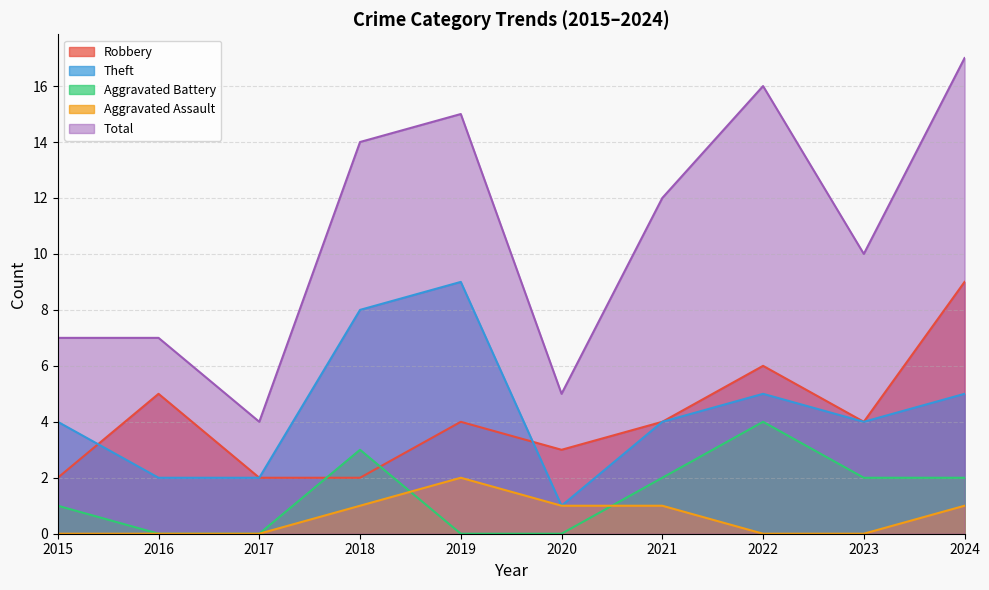

Reading left to right, transcribe all the data shown in this chart.

Robbery: 2015=2	2016=5	2017=2	2018=2	2019=4	2020=3	2021=4	2022=6	2023=4	2024=9
Theft: 2015=4	2016=2	2017=2	2018=8	2019=9	2020=1	2021=4	2022=5	2023=4	2024=5
Aggravated Battery: 2015=1	2016=0	2017=0	2018=3	2019=0	2020=0	2021=2	2022=4	2023=2	2024=2
Aggravated Assault: 2015=0	2016=0	2017=0	2018=1	2019=2	2020=1	2021=1	2022=0	2023=0	2024=1
Total: 2015=7	2016=7	2017=4	2018=14	2019=15	2020=5	2021=12	2022=16	2023=10	2024=17